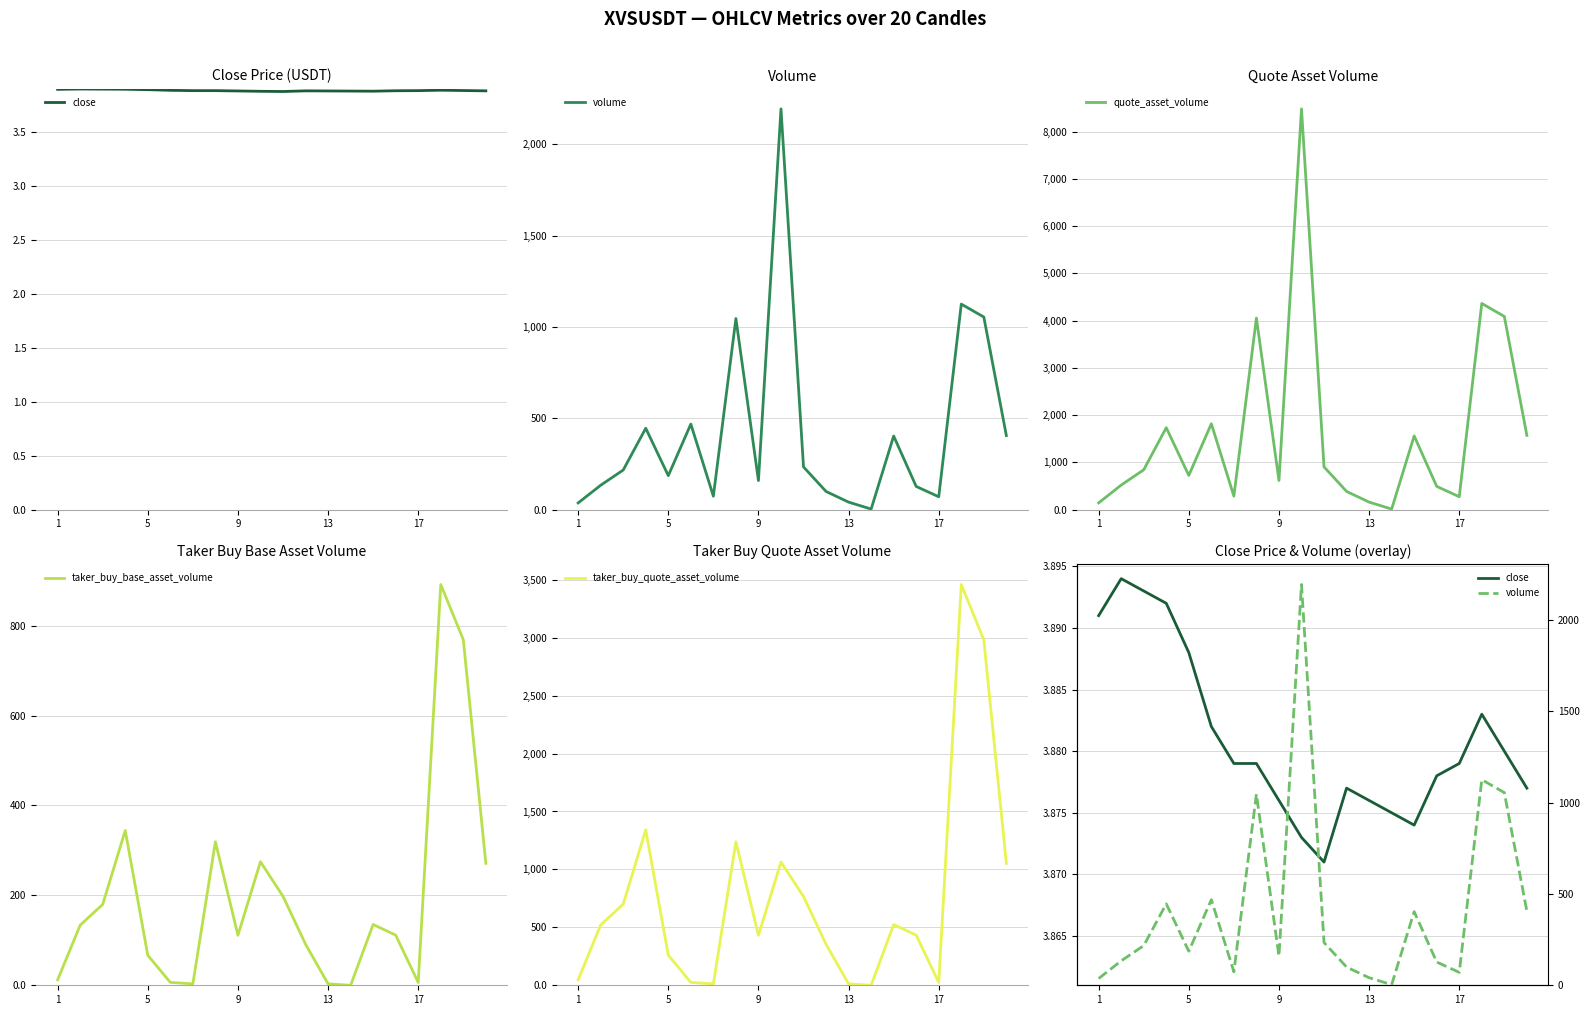

Does the chart have visible grid lines?

Yes